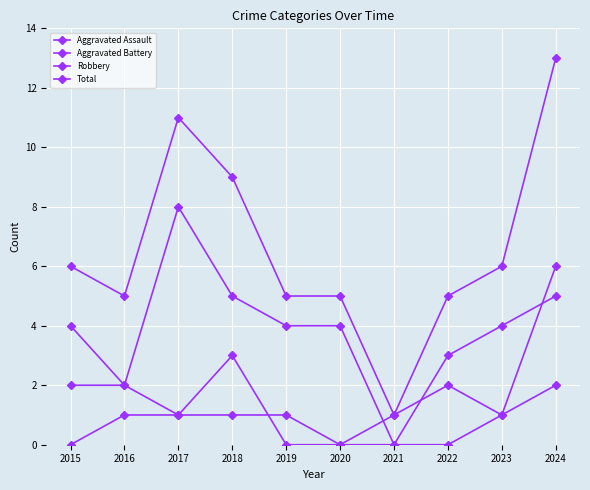

How many series are shown in this chart?

4